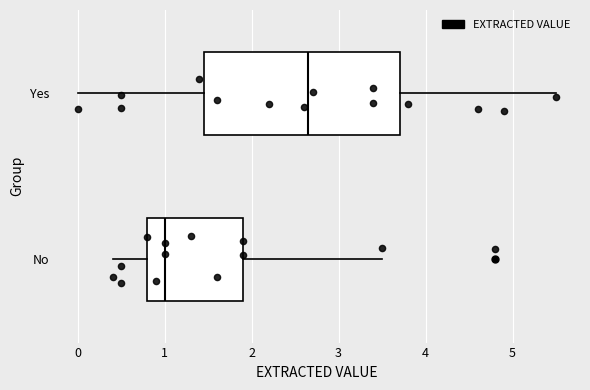

Which box is the widest, from its left edge to its right edge?

Yes